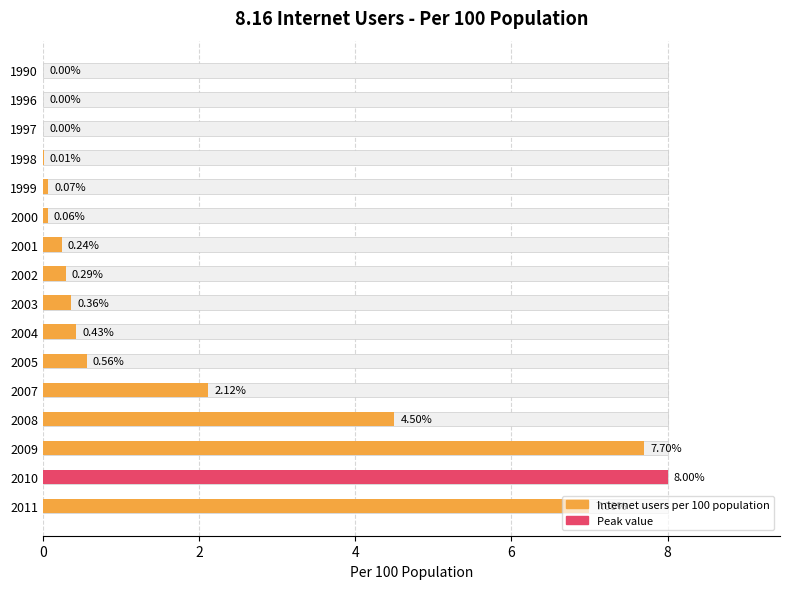

What is the difference between the values at 2000 and 2007?

2.1